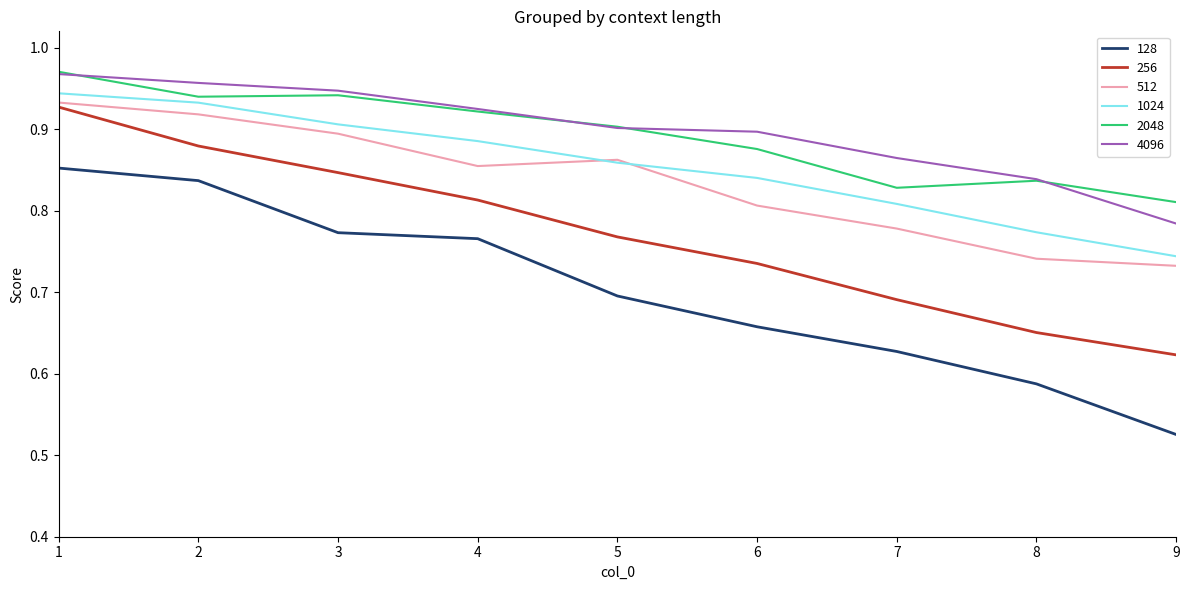

True or false: 1024 and 4096 cross at least once.

False